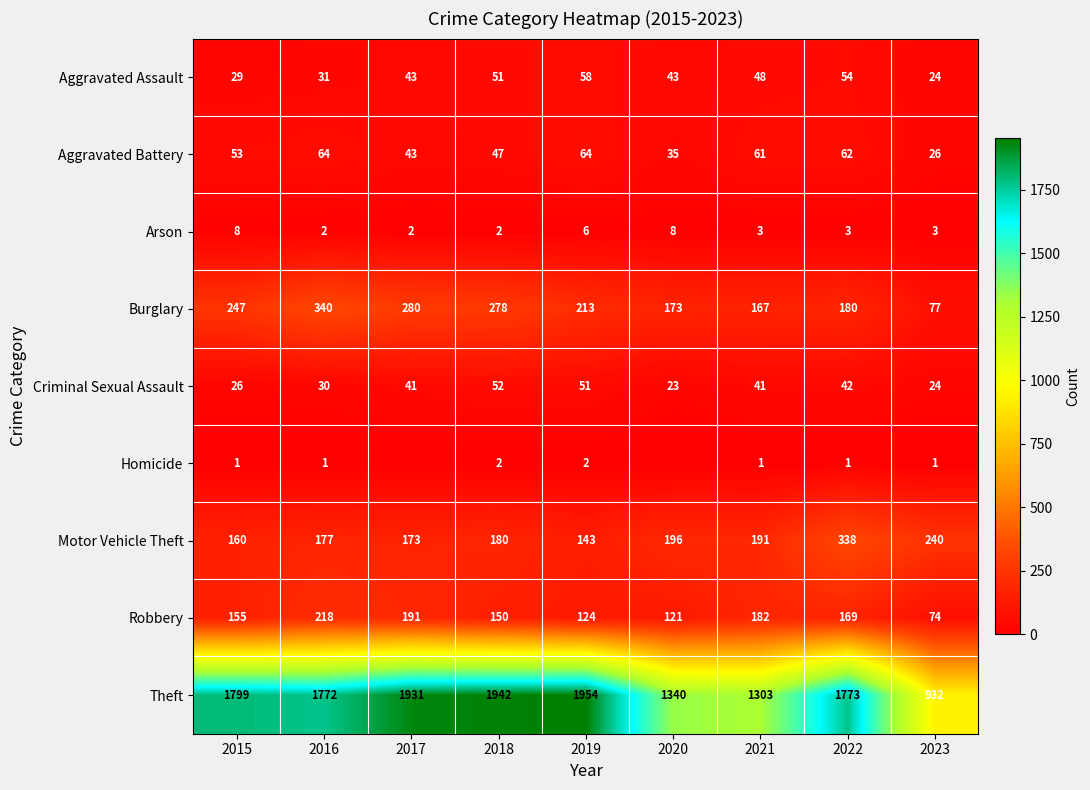

At which category does the chart reach its minimum across all series?

2017